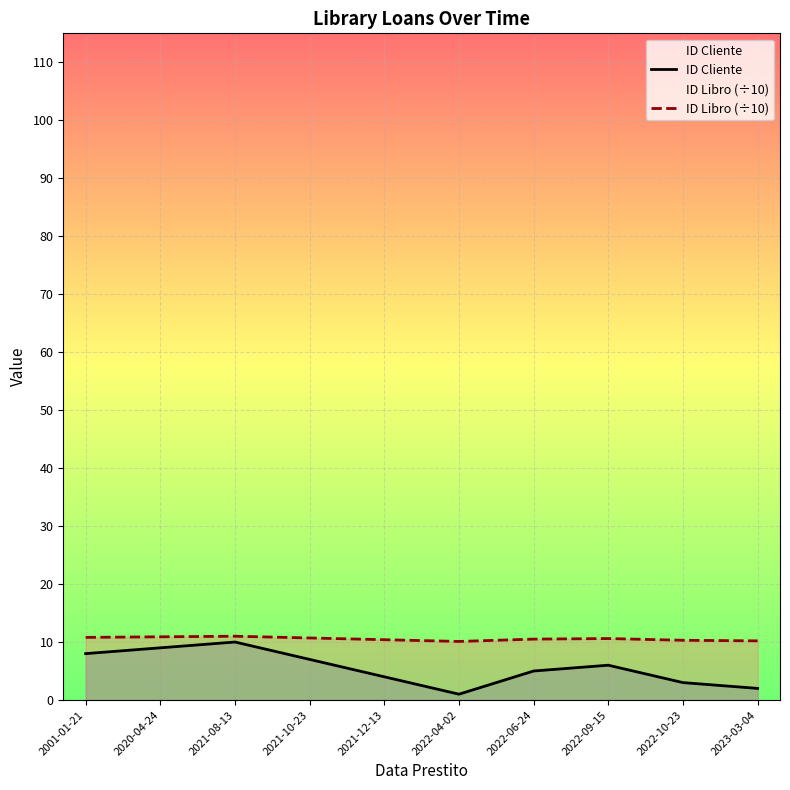

Count the ID Cliente values in the range 3 to 8.

6